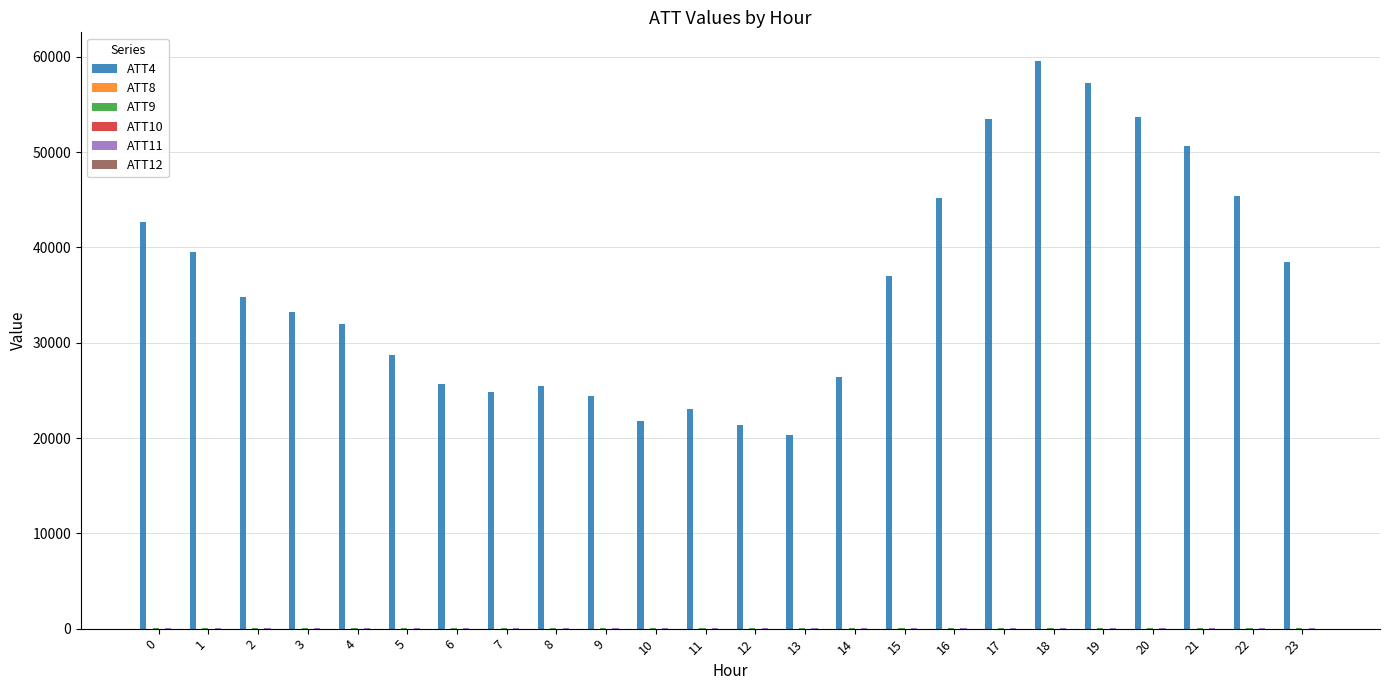

Which series has the largest total across all categories?

ATT4